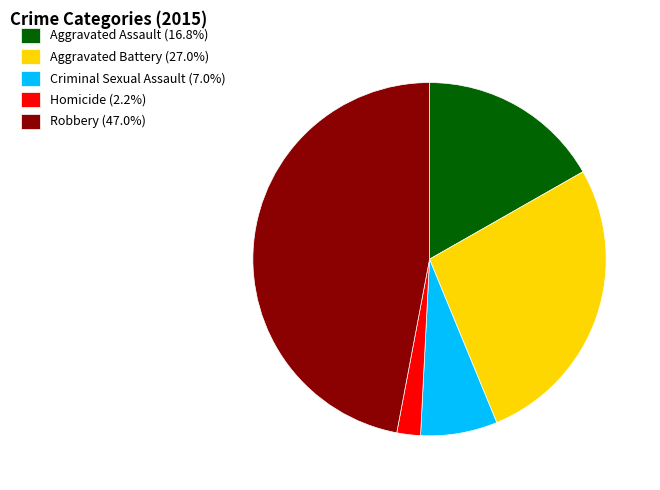

Approximately how many times larger is the value at Robbery (47.0%) compared to Aggravated Assault (16.8%)?

2.8